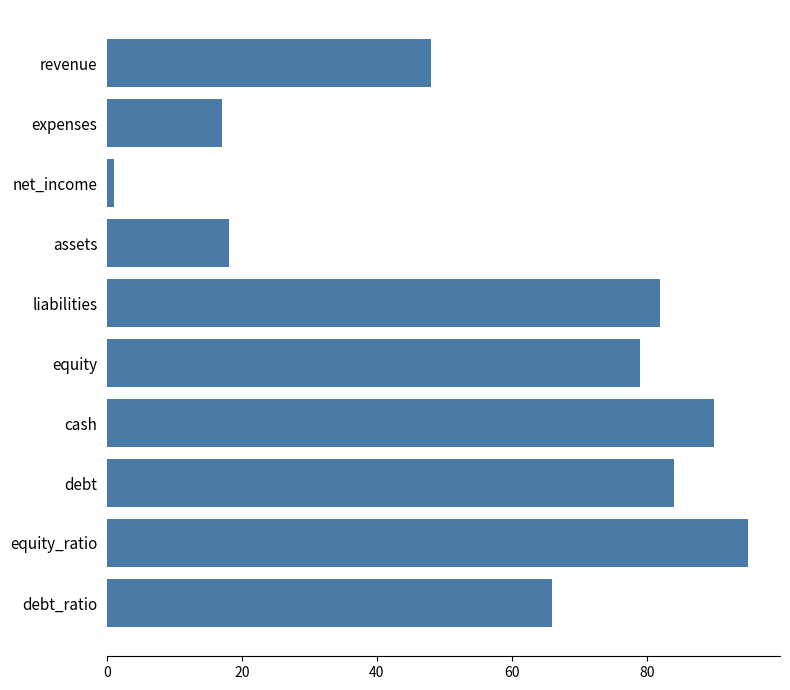

Rank the categories by value from lowest to highest.

net_income, expenses, assets, revenue, debt_ratio, equity, liabilities, debt, cash, equity_ratio